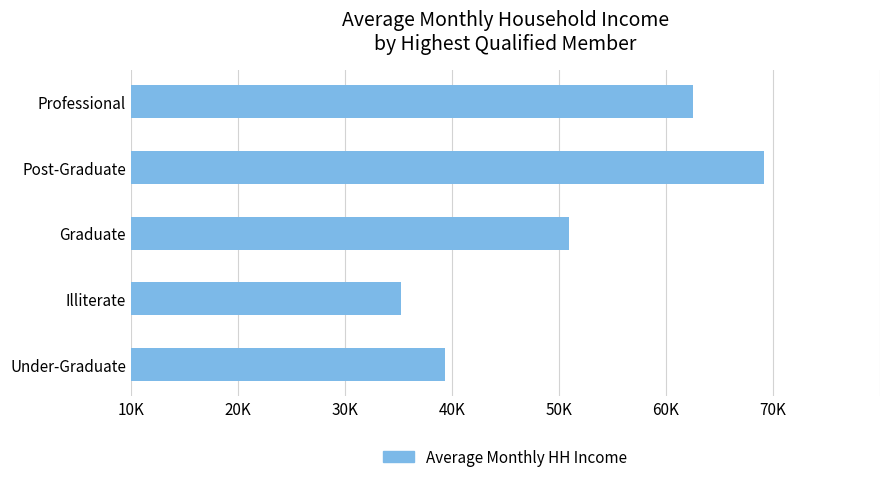

Are the bars horizontal?

Yes